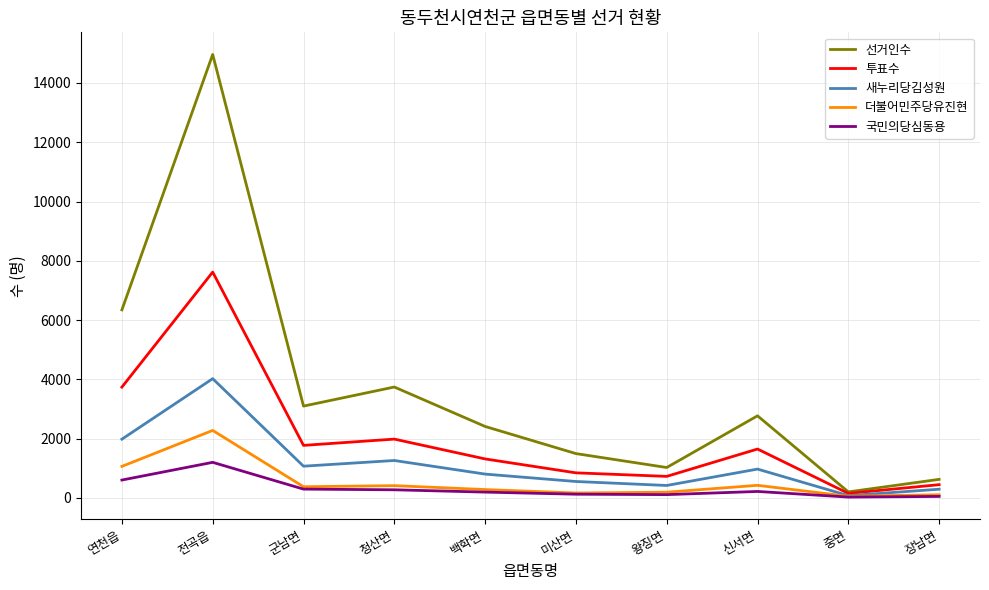

Rank the categories by 선거인수 value from highest to lowest.

전곡읍, 연천읍, 청산면, 군남면, 신서면, 백학면, 미산면, 왕징면, 장남면, 중면